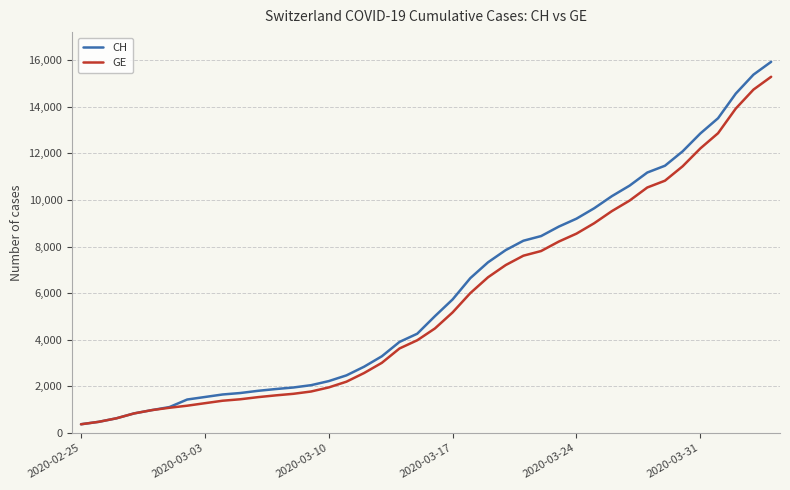

What is the highest value of the GE series?

15284